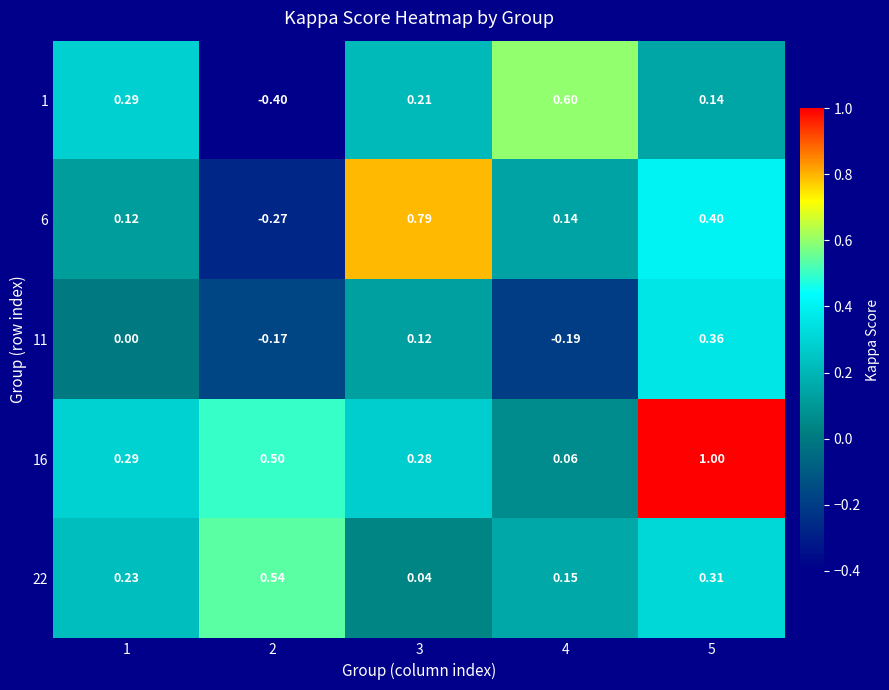

What is the total value across all series at 5?

2.2